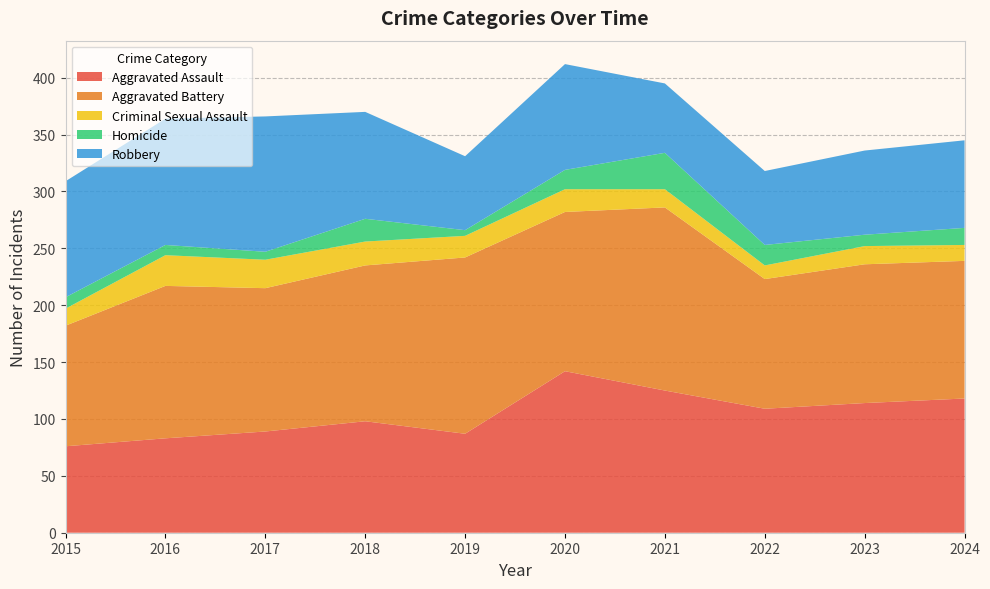

Reading left to right, extract all data points from this chart.

Aggravated Assault: 76	83	89	98	87	142	125	109	114	118
Aggravated Battery: 106	134	126	137	155	140	161	114	122	121
Criminal Sexual Assault: 15	27	25	21	19	20	16	12	16	14
Homicide: 10	9	7	20	5	17	32	18	10	15
Robbery: 102	111	119	94	65	93	61	65	74	77